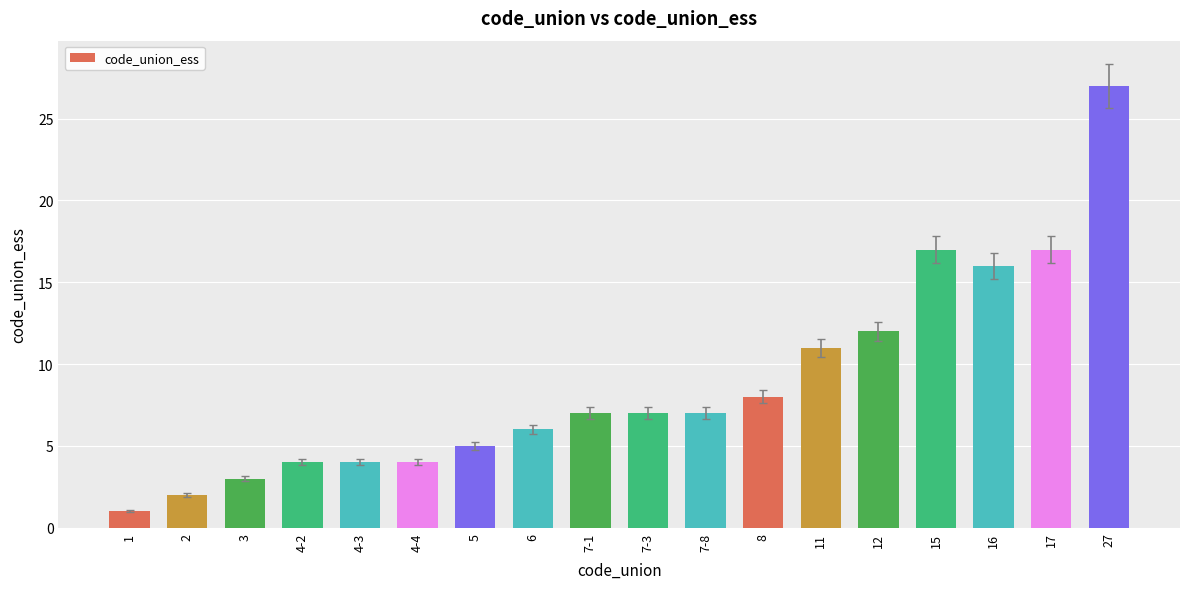

What is the label of the 6th bar from the left?

4-4